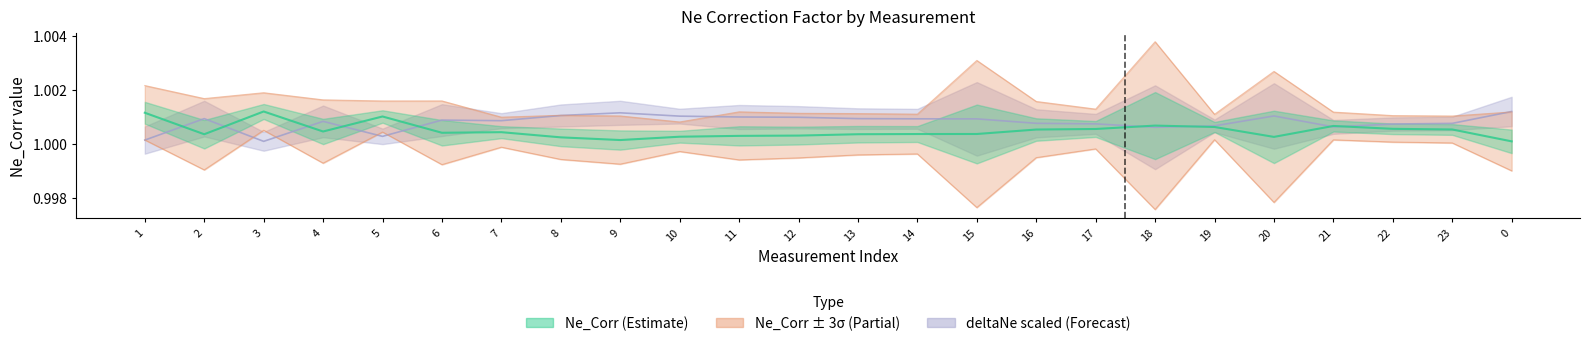

Reading left to right, transcribe all the data shown in this chart.

1.0	1.0	1.0	1.0	1.0	1.0	1.0	1.0	1.0	1.0	1.0	1.0	1.0	1.0	1.0	1.0	1.0	1.0	1.0	1.0	1.0	1.0	1.0	1.0